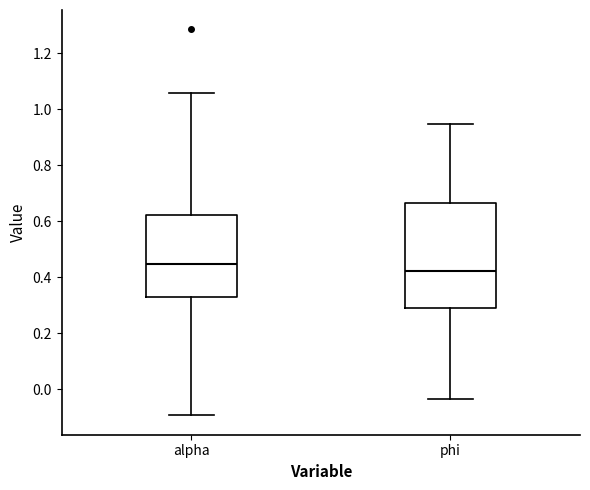

Reading left to right, transcribe this box plot: for each box, give where its median line is, the range the box spans, and where its two whiskers end, as read against the y-axis. The values are not printed on the chart, so give them approximately, as read against the axis.

alpha: median 0.44, box 0.32 to 0.62, whiskers -0.10 to 1.06
phi: median 0.42, box 0.28 to 0.66, whiskers -0.04 to 0.94